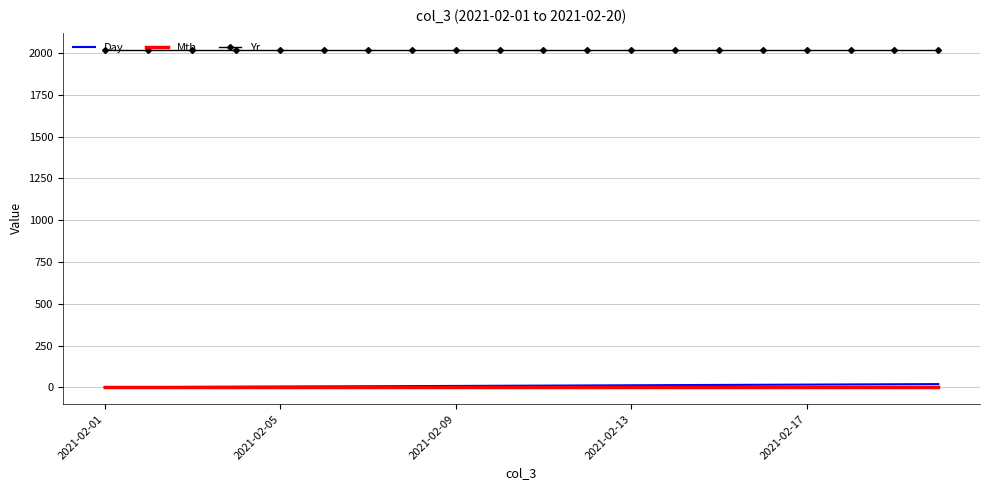

What is the lowest value of the Yr series?

2021